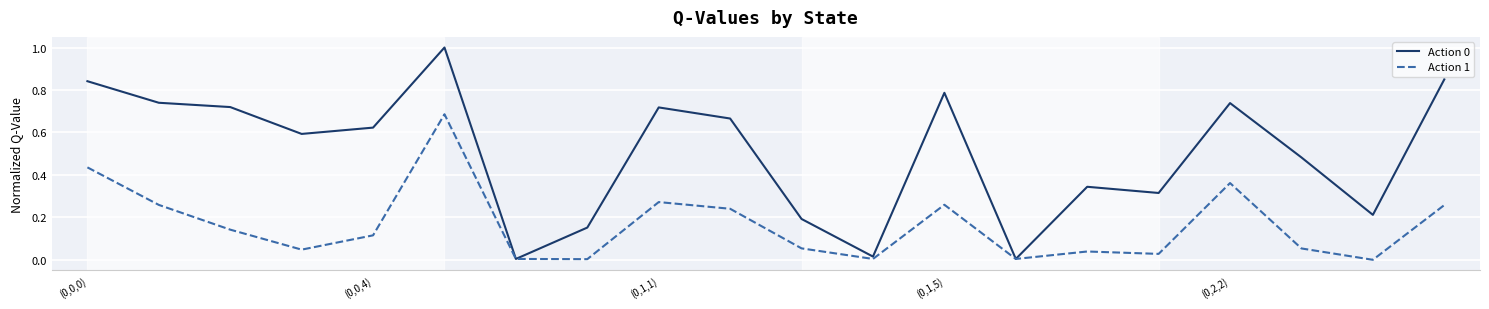

Does the chart display data point markers on the line(s)?

No